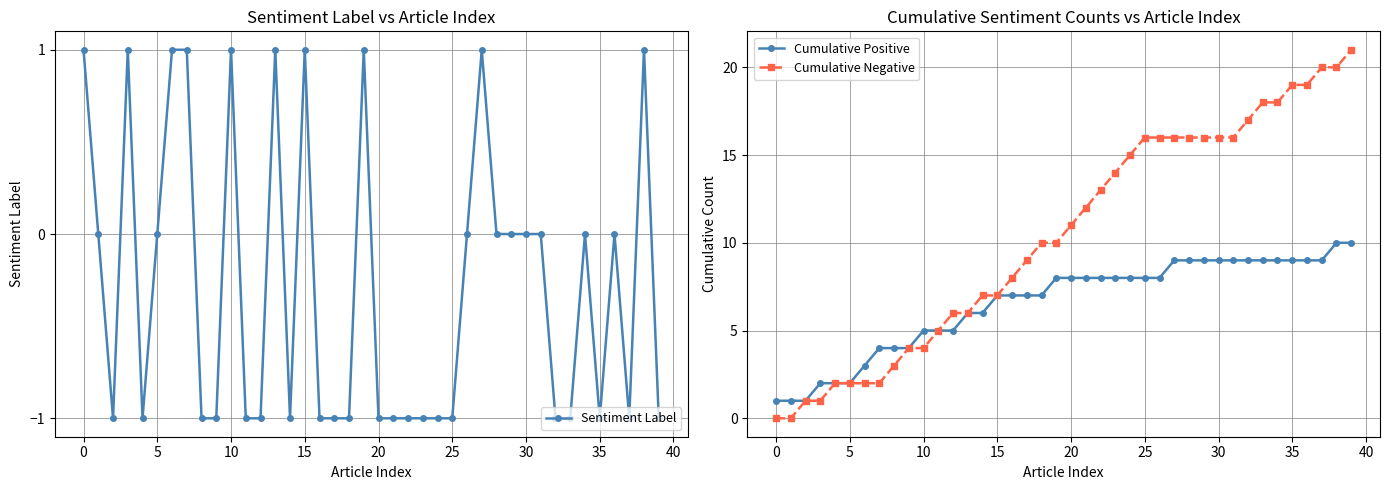

How many data points in Cumulative Negative are above 11?

19